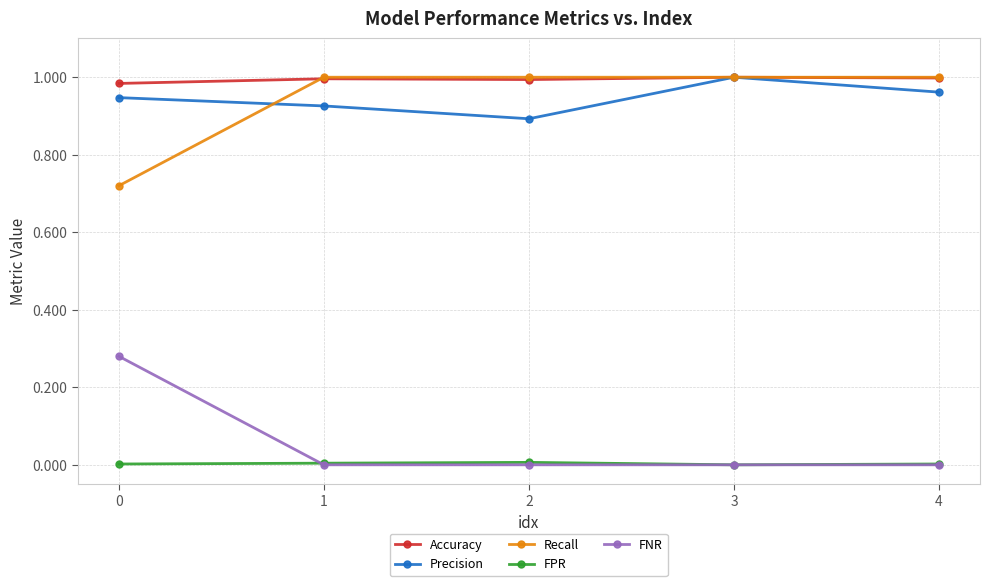

At which category does Precision reach its first local valley?

2